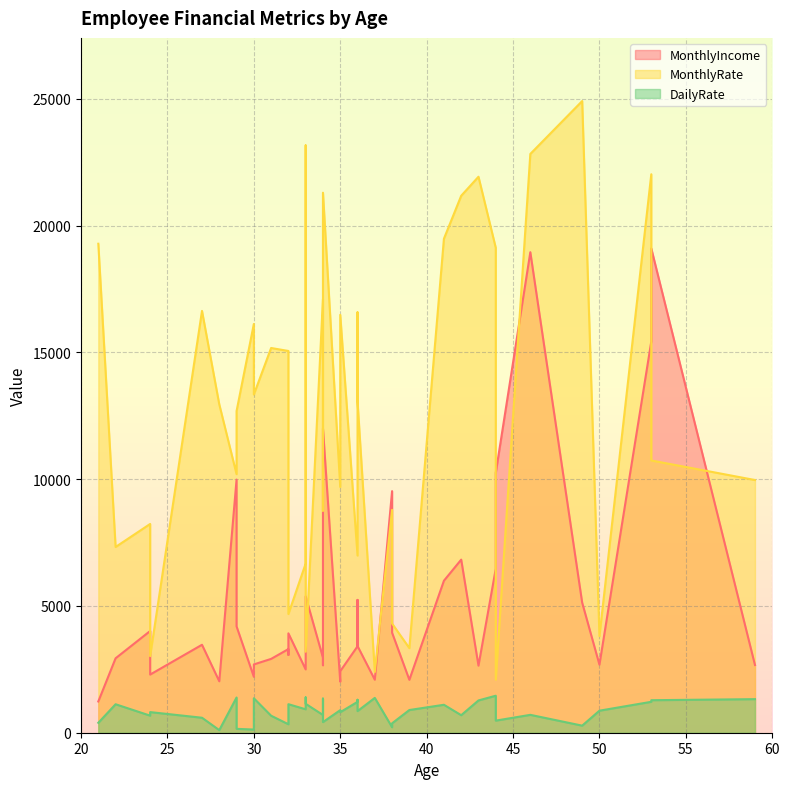

Rank the categories by DailyRate value from highest to lowest.

44, 33, 29, 37, 30, 34, 59, 36, 53, 43, 53, 36, 33, 32, 22, 41, 32, 33, 39, 35, 50, 36, 24, 35, 46, 34, 42, 24, 31, 27, 44, 34, 21, 38, 32, 49, 38, 29, 30, 28